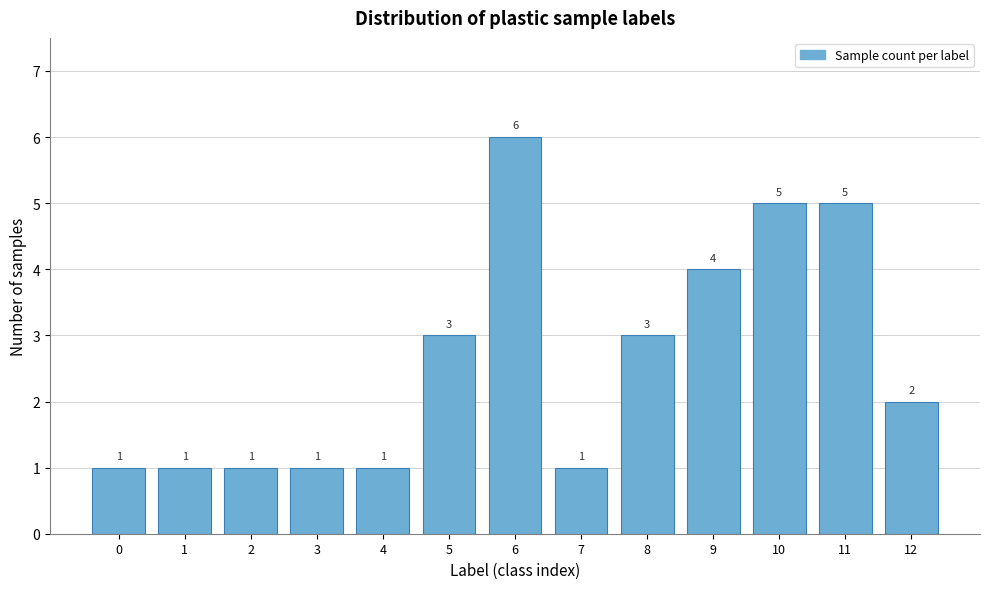

Reading left to right, extract all data points from this chart.

0=1	1=1	2=1	3=1	4=1	5=3	6=6	7=1	8=3	9=4	10=5	11=5	12=2